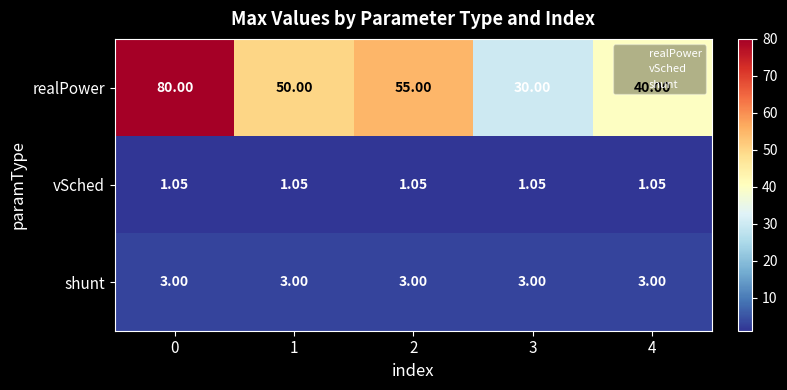

Is the value of vSched at 2 greater than the value of realPower at 1?

No